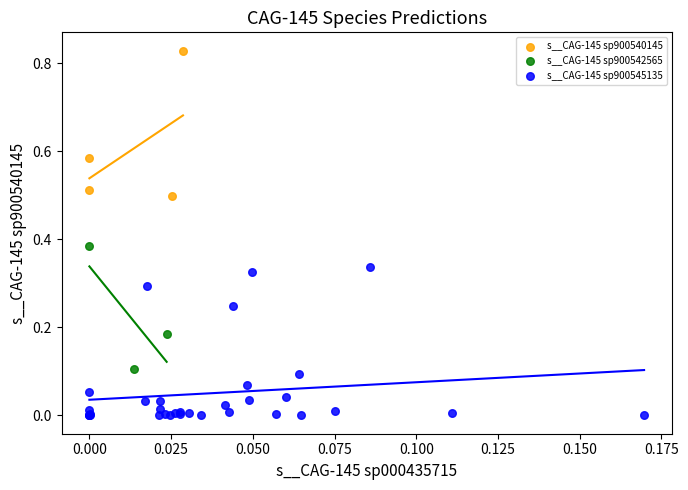

Which series reaches the maximum Y coordinate?

s__CAG-145 sp900540145